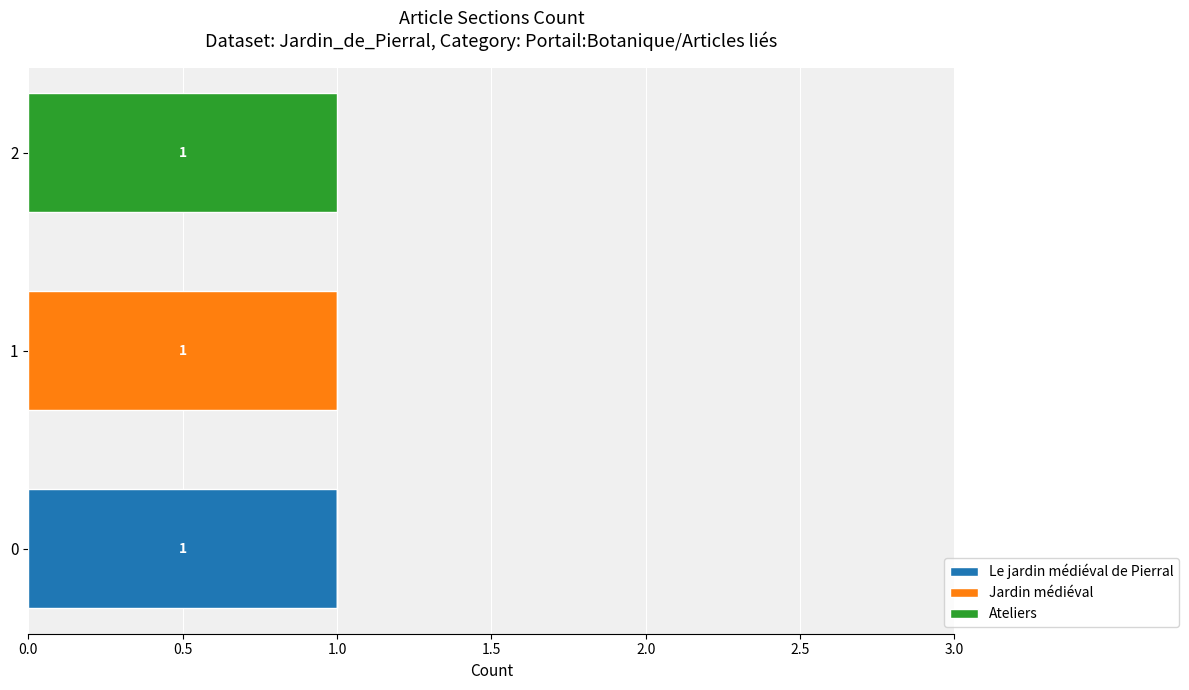

The Le jardin médiéval de Pierral series shows 1 at 2. True or false?

False